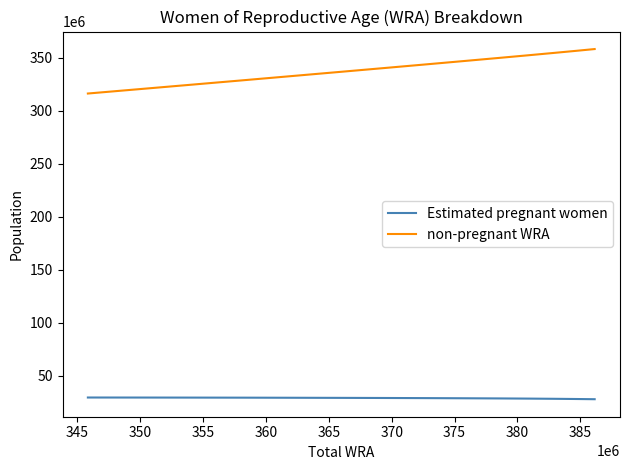

List the series in order of their peak value, lowest first.

Estimated pregnant women, non-pregnant WRA